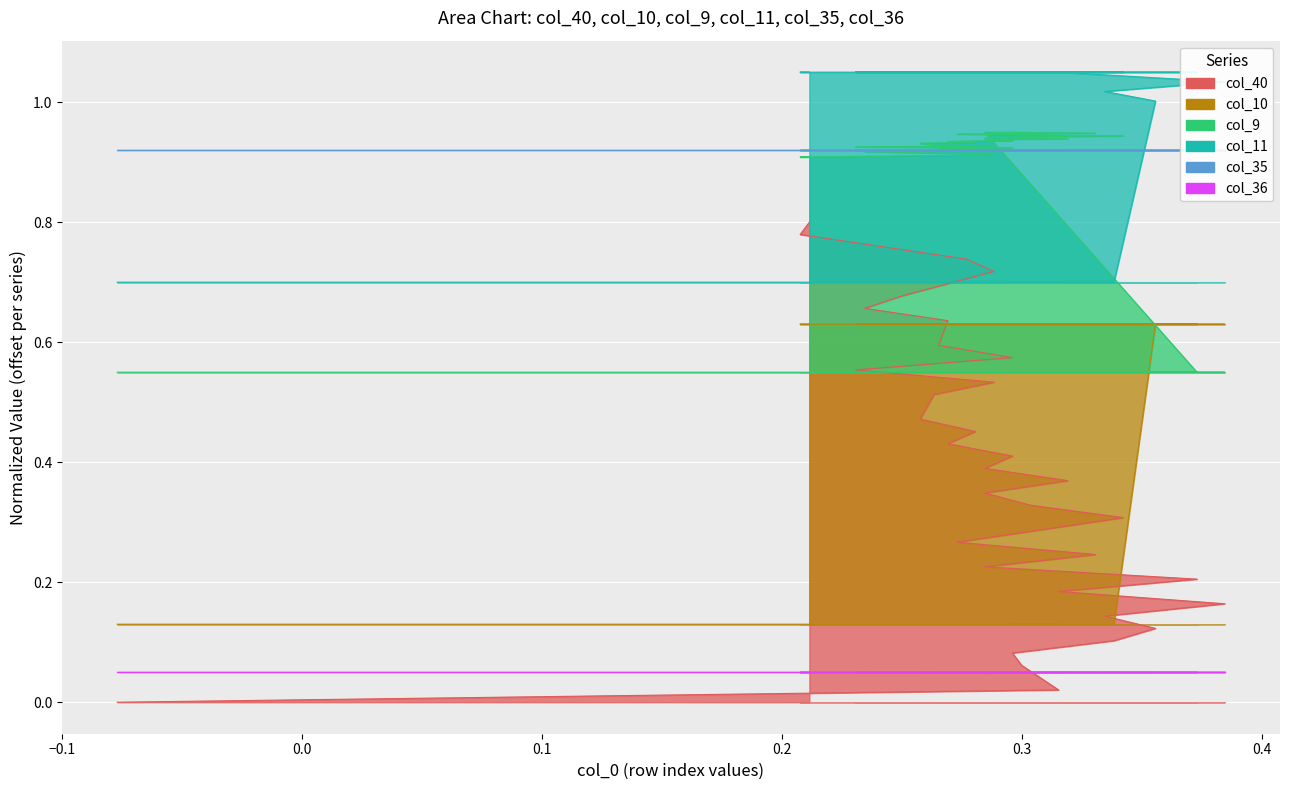

True or false: col_11 has more than 2 points higher than both neighbors.

False